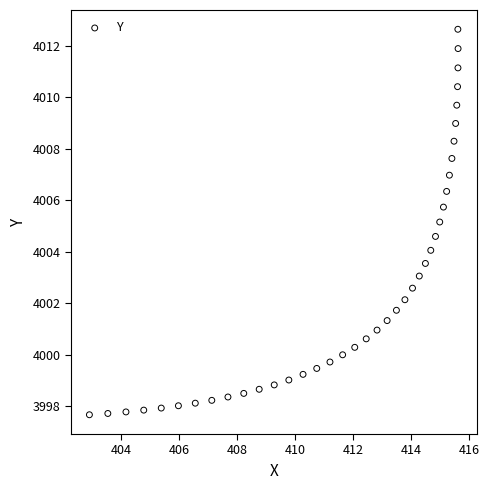

What is the range of X values (max minus min)?

12.7